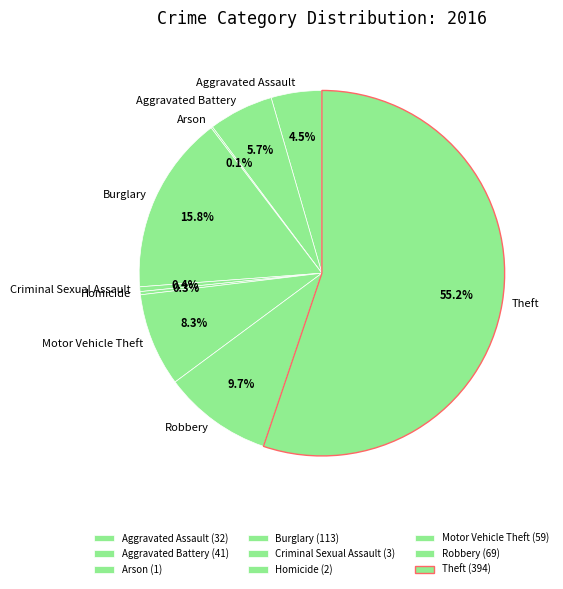

What percentage do Motor Vehicle Theft and Aggravated Battery together represent?

14.0%